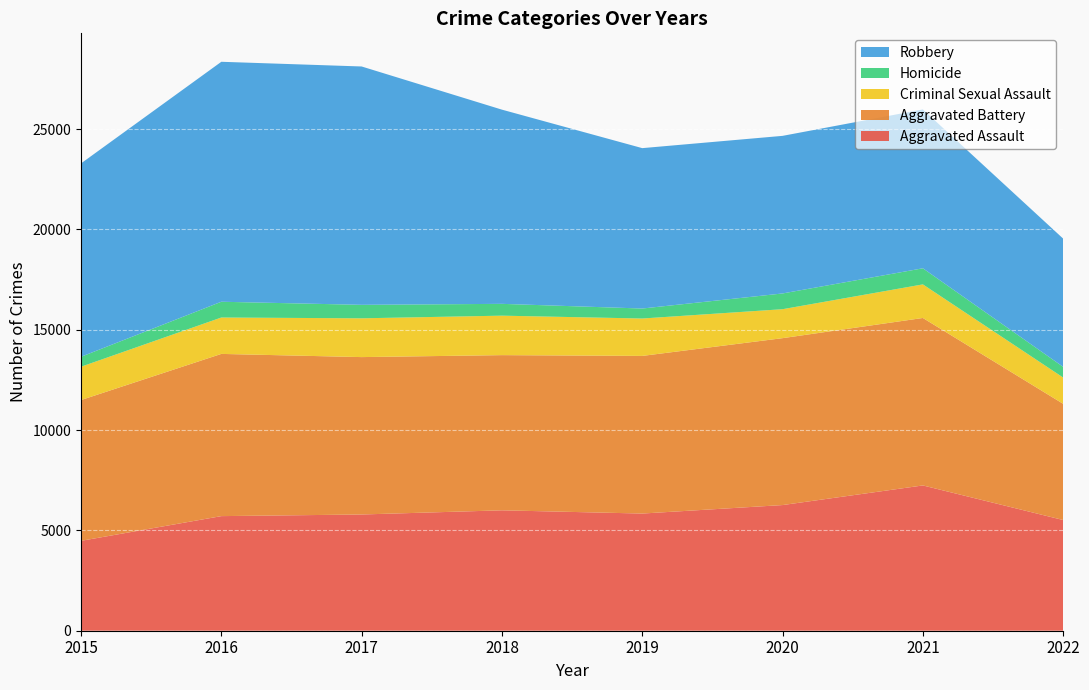

Reading left to right, what are all the values shown in this chart?

Aggravated Assault: 4480	5712	5793	6001	5840	6263	7241	5517
Aggravated Battery: 7018	8085	7845	7735	7857	8319	8347	5791
Criminal Sexual Assault: 1660	1814	1933	1967	1864	1443	1674	1310
Homicide: 496	786	672	589	498	785	802	533
Robbery: 9638	11960	11880	9679	7994	7855	7918	6391